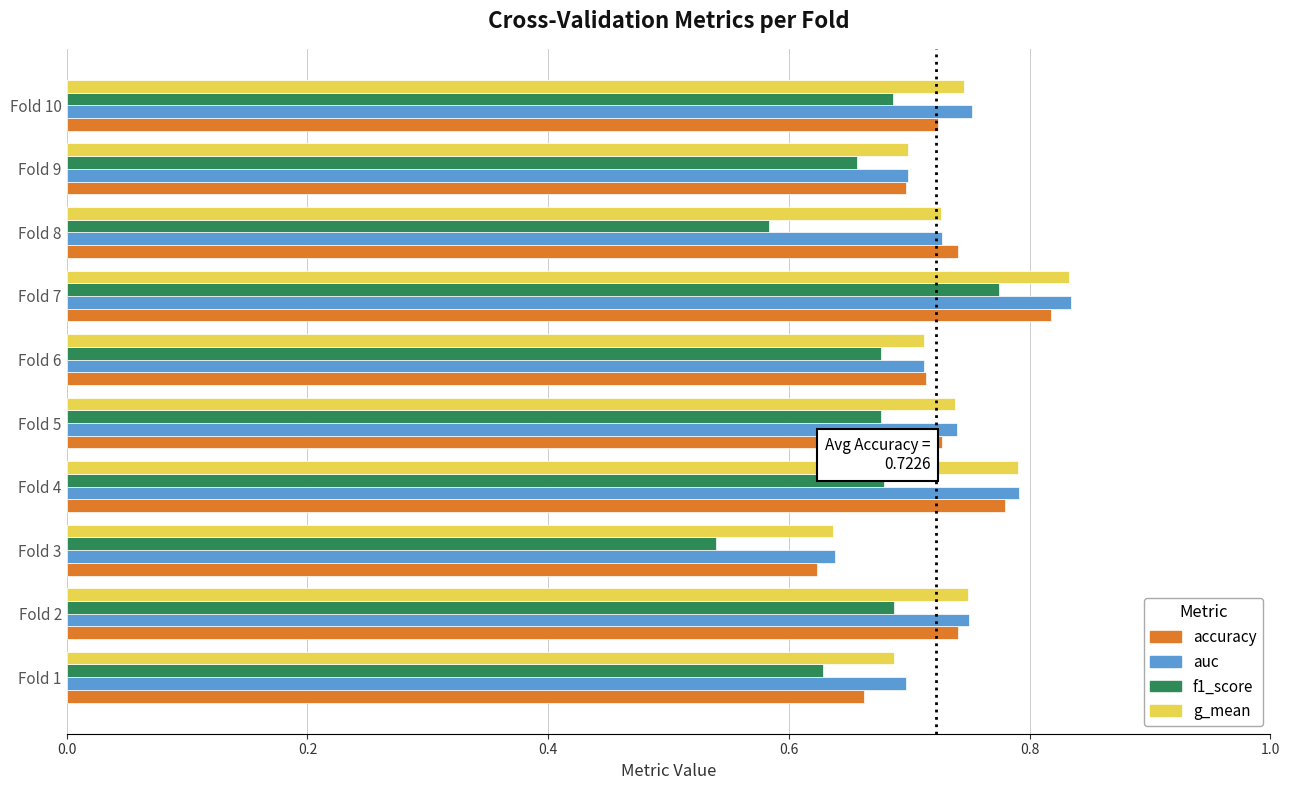

Which category has the lowest value across all series?

Fold 3